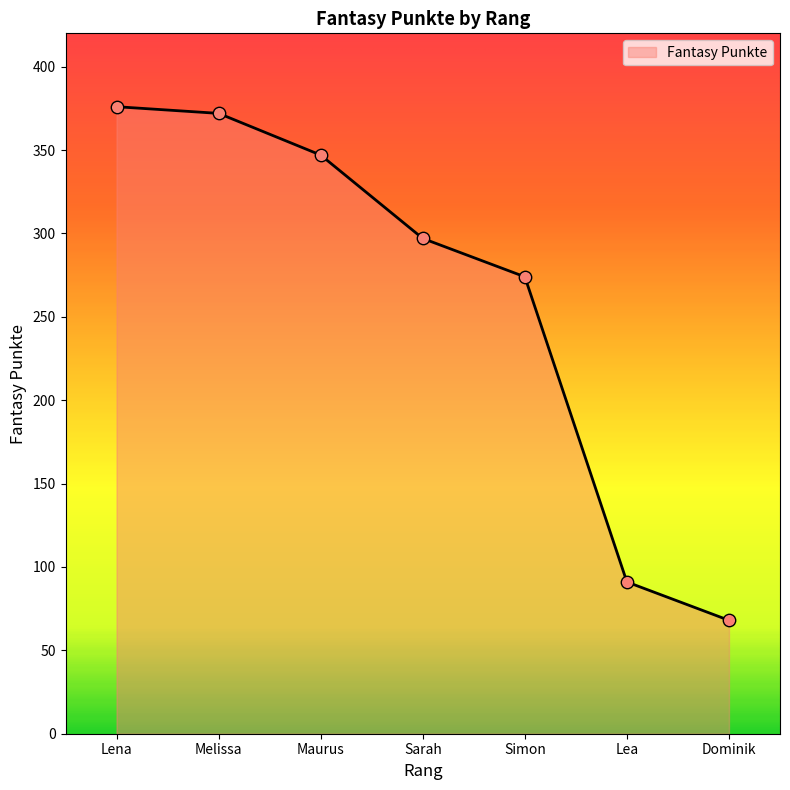

What is the ratio of the value at Lena to the value at Sarah?

1.3